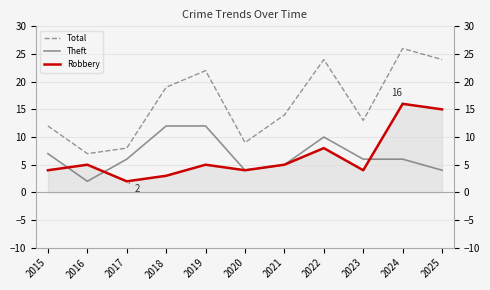

What is the value of the Theft point at the 3rd from the left?

6